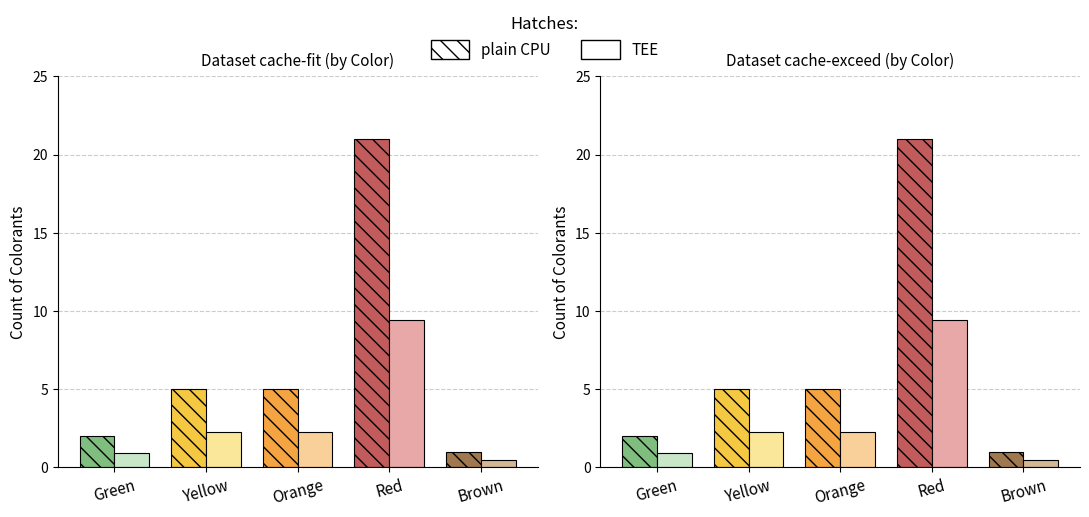

What are all the series names shown in the legend?

plain CPU, TEE